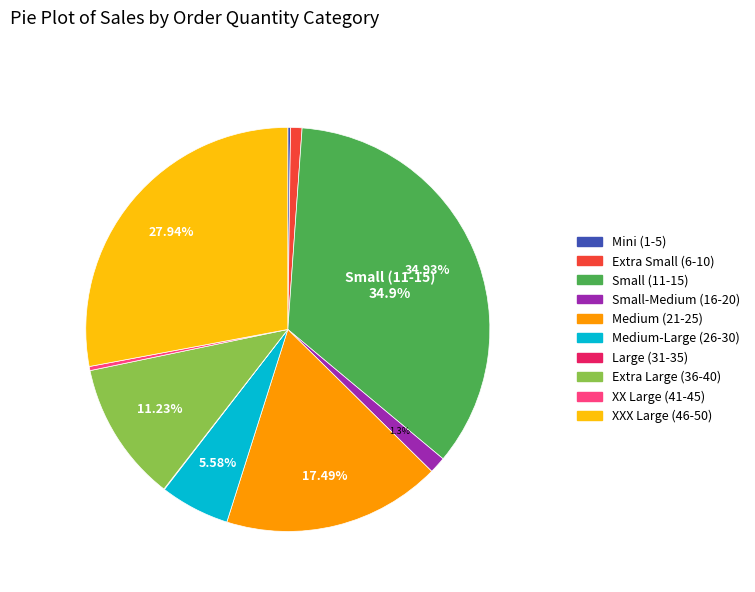

Is there any slice that represents more than half of the pie?

No